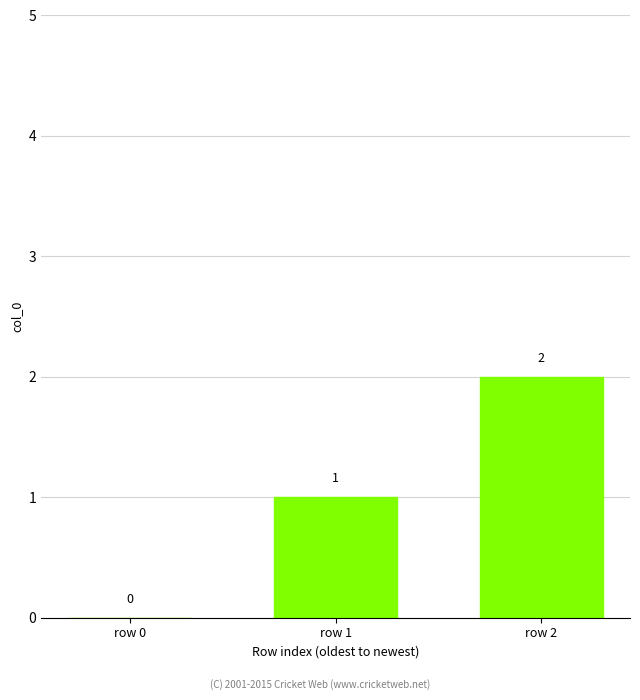

Which category has the highest value across all series?

row 2